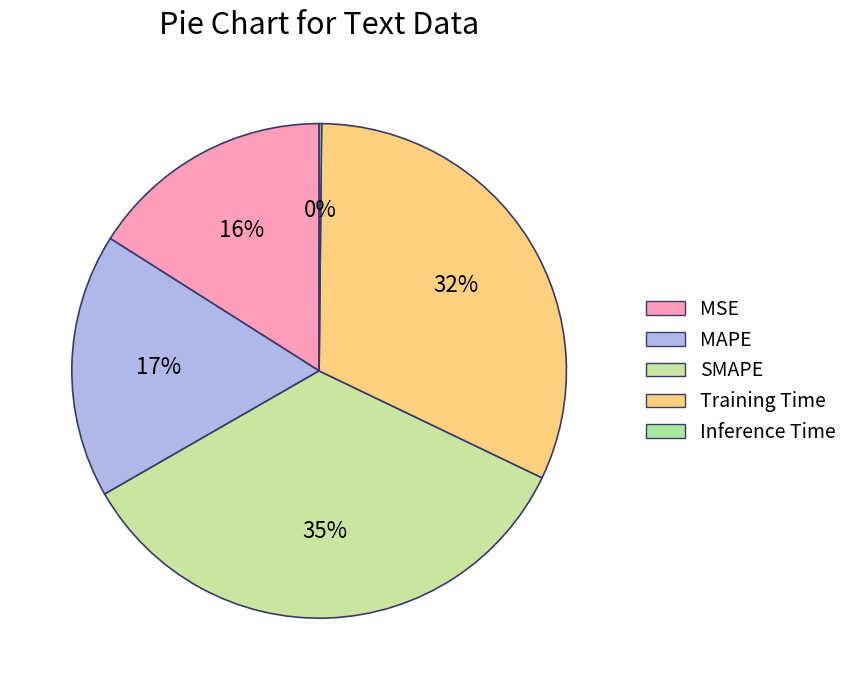

To the nearest percent, what is the combined percentage of MAPE and SMAPE?

52%